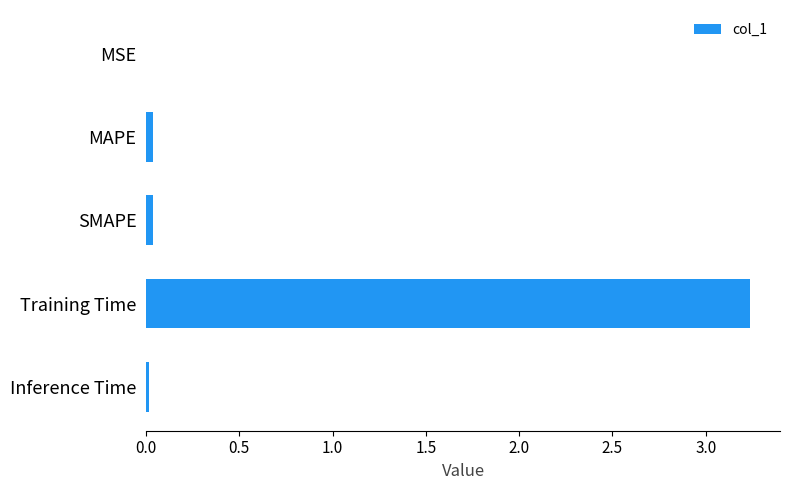

What is the sum of all values?

3.3